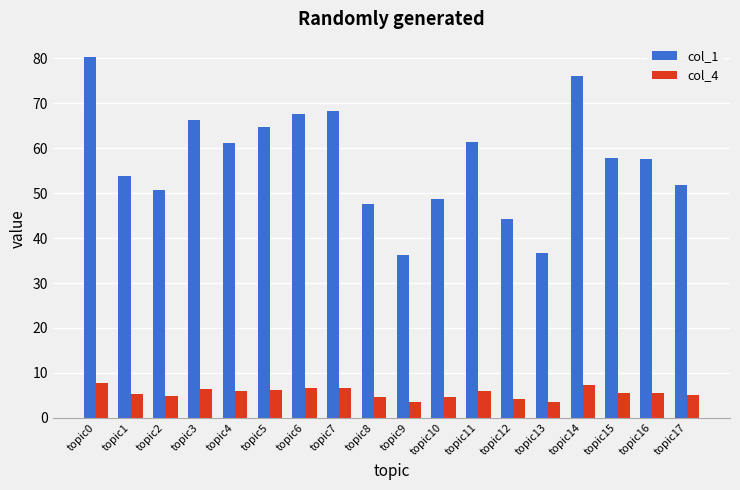

What is the value of the col_1 bar at the 14th from the left?

36.7